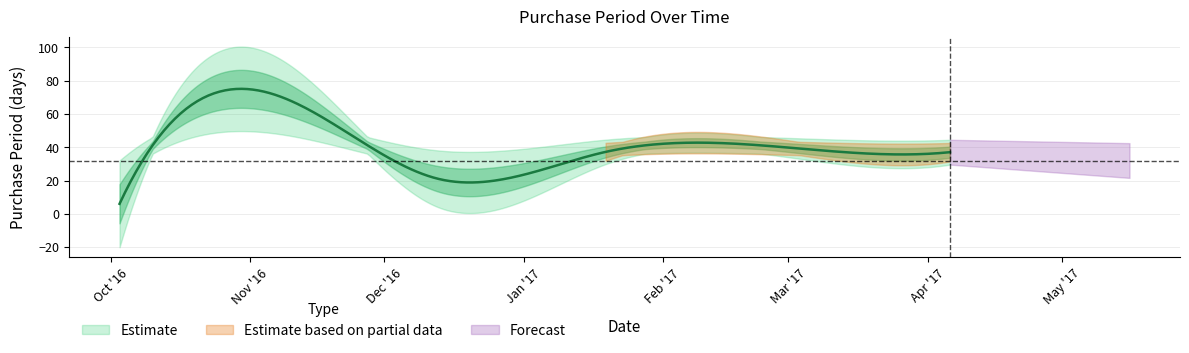

The chart shows a value of 30 at 2016-12-13. True or false?

False